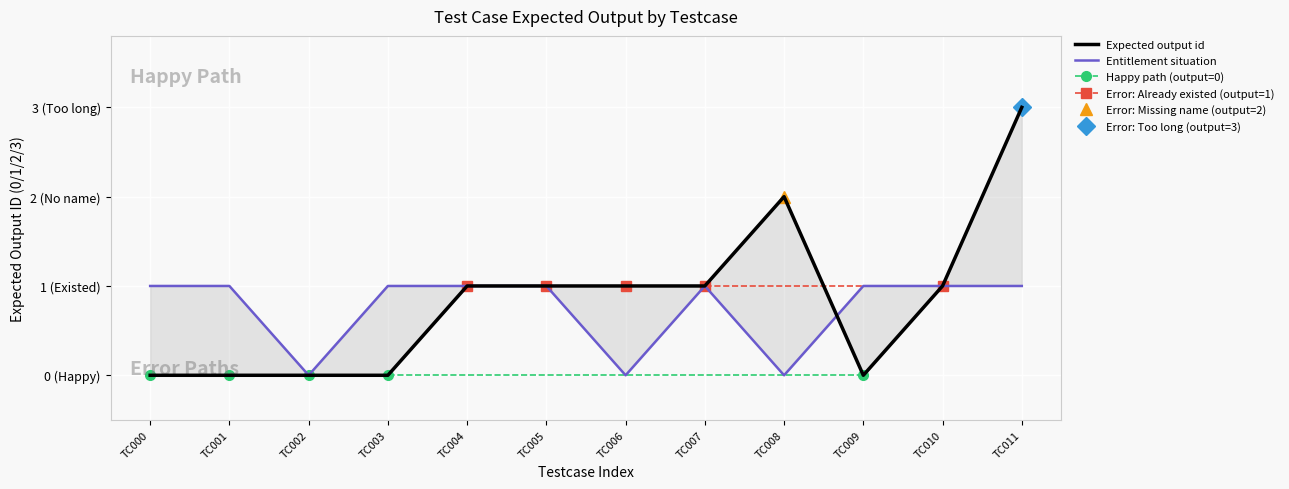

List the labels in order of value, smallest first.

TC000, TC001, TC002, TC003, TC009, TC004, TC005, TC006, TC007, TC010, TC008, TC011